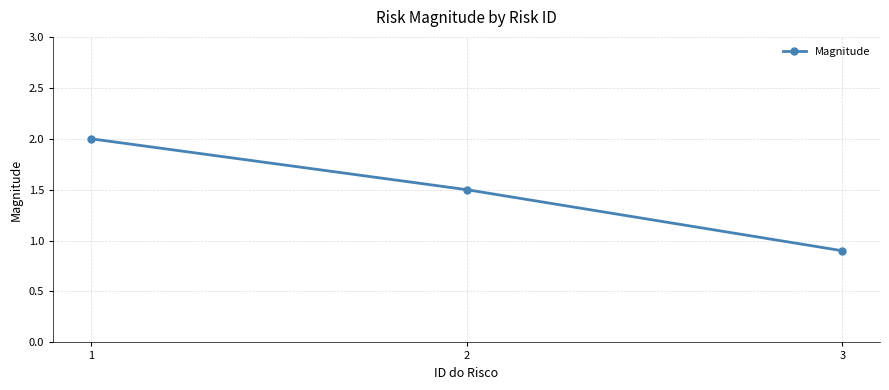

What is the value of the 3rd point from the left?

0.9